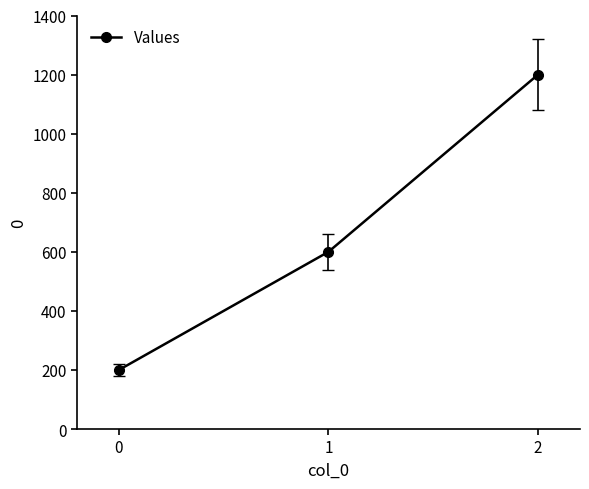

Reading left to right, extract all data points from this chart.

200	600	1200